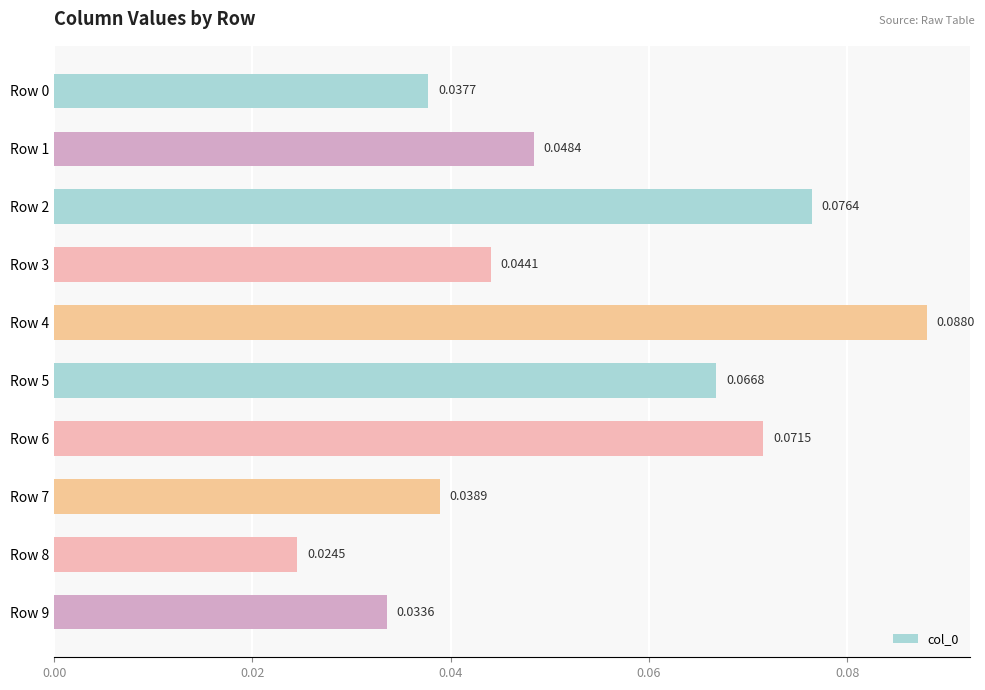

Which has a higher value, Row 3 or Row 9?

Row 3